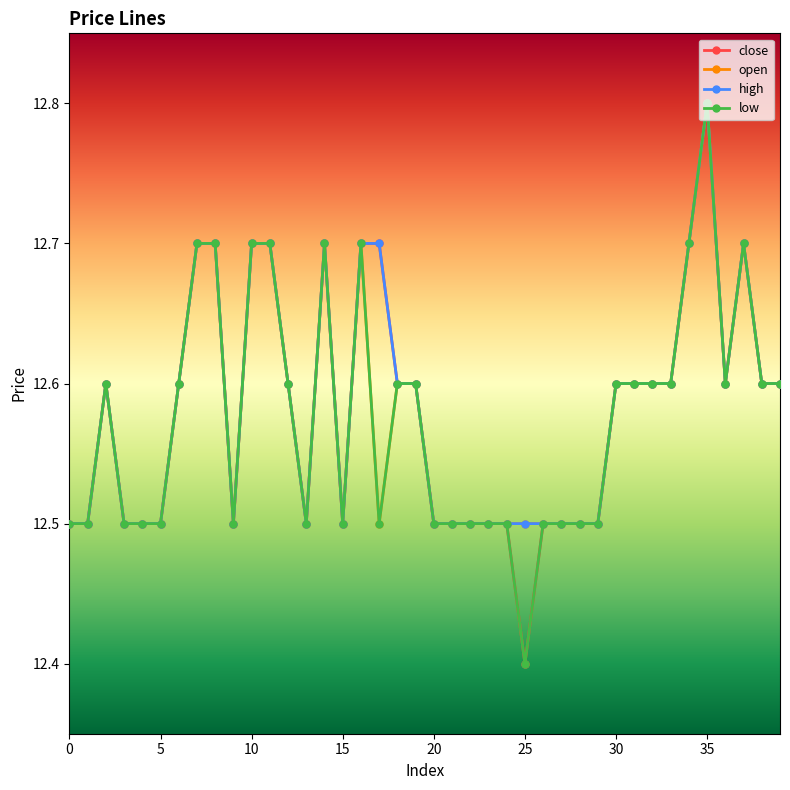

What is the value of the low point at the 34th from the left?

12.6